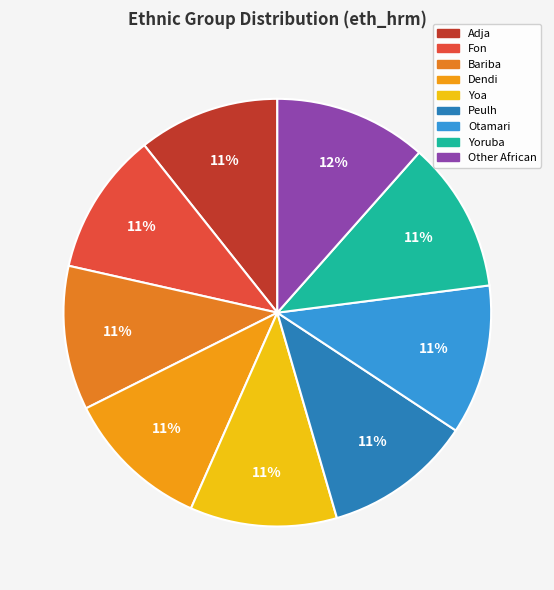

True or false: Dendi accounts for 11% of the total.

True